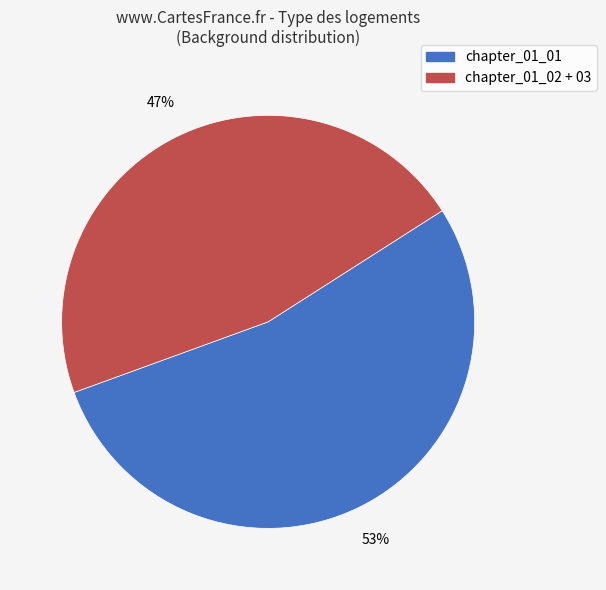

Does any single category account for the majority?

Yes